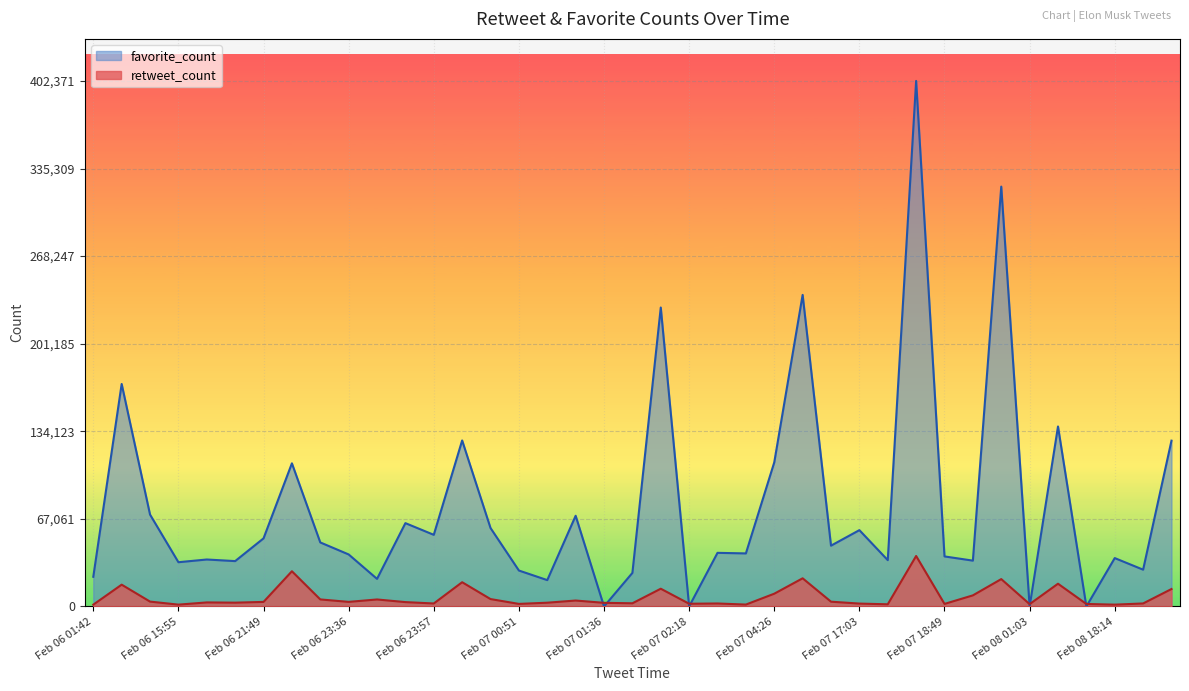

Count the number of data series in this chart.

2